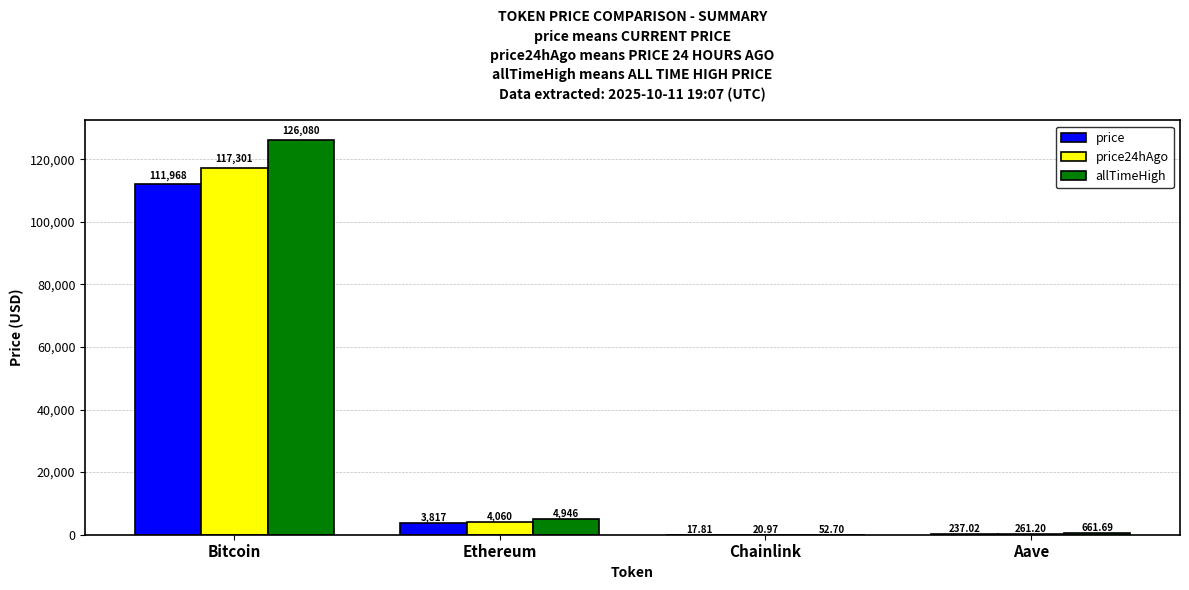

How many groups of bars are there?

4